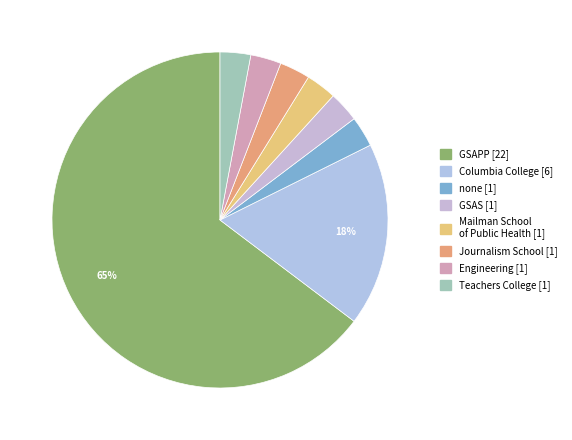

Count the number of slices in the pie.

8